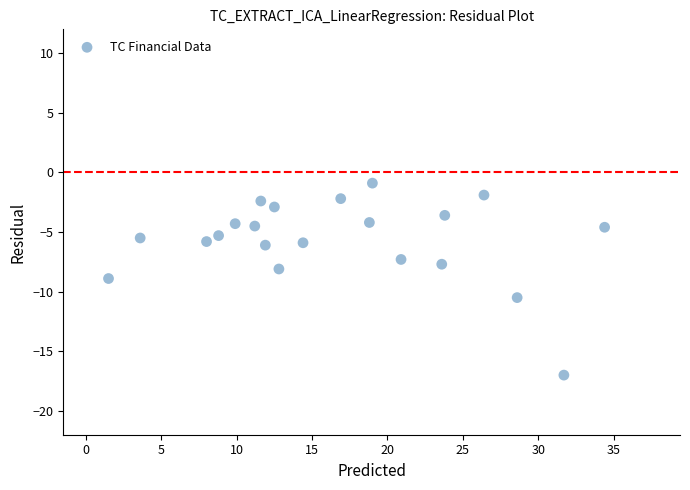

What is the range of X values (max minus min)?

32.9